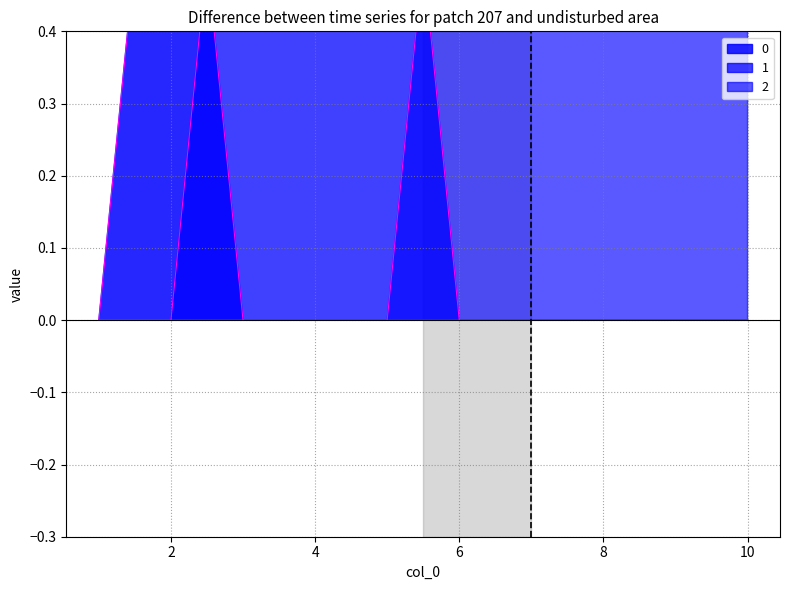

How many positive values does the 0 series have?

1